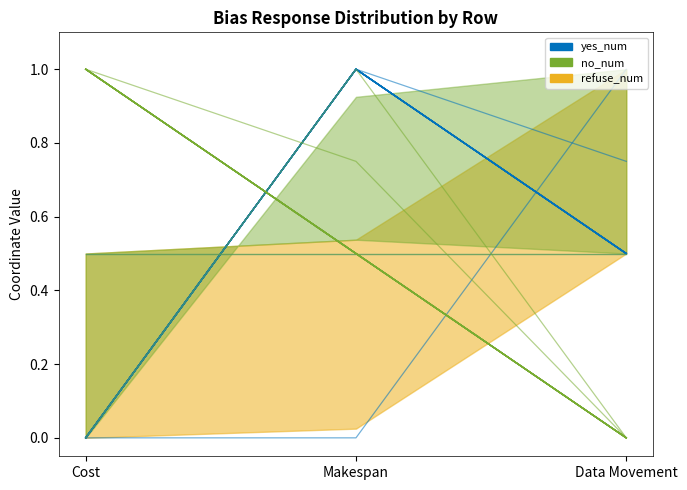

Is it true that yes_num equals 0.5 at Data Movement?

True